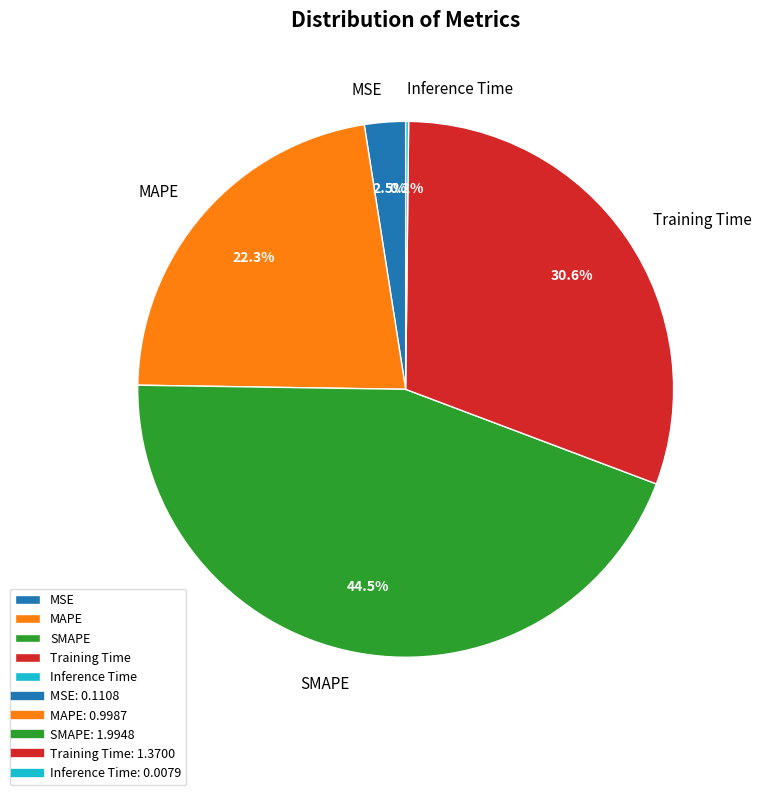

To the nearest percent, what is the difference between the largest and smallest slice percentages?

44%